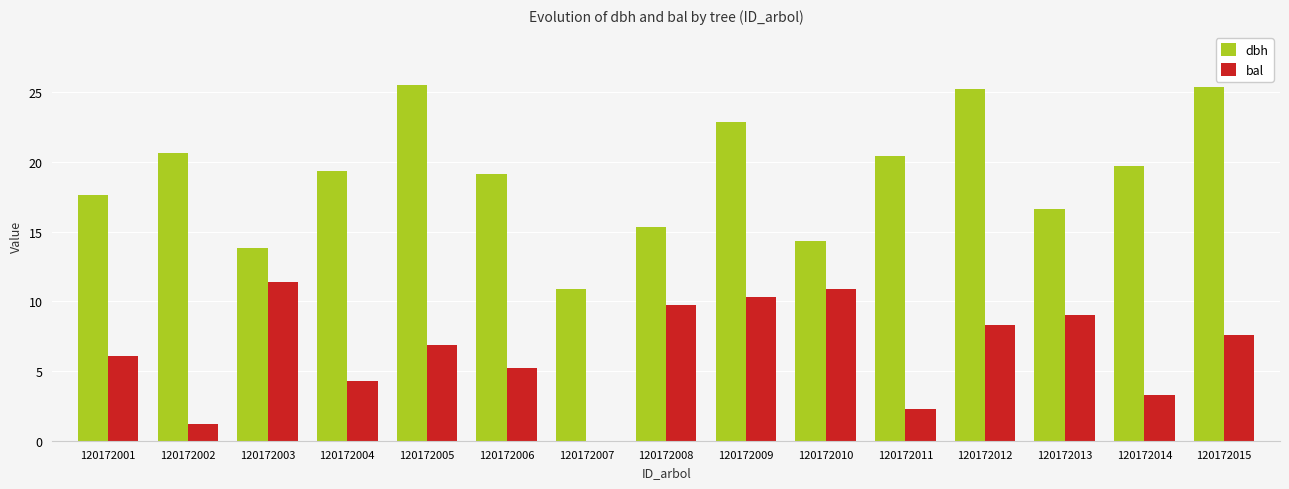

What is the sum of all dbh values?

286.6